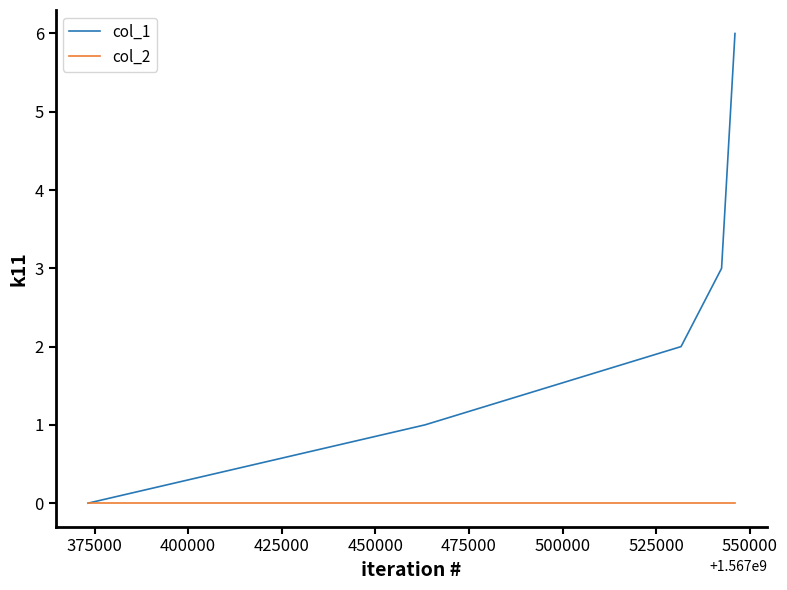

Which series has the largest range (max minus min)?

col_1